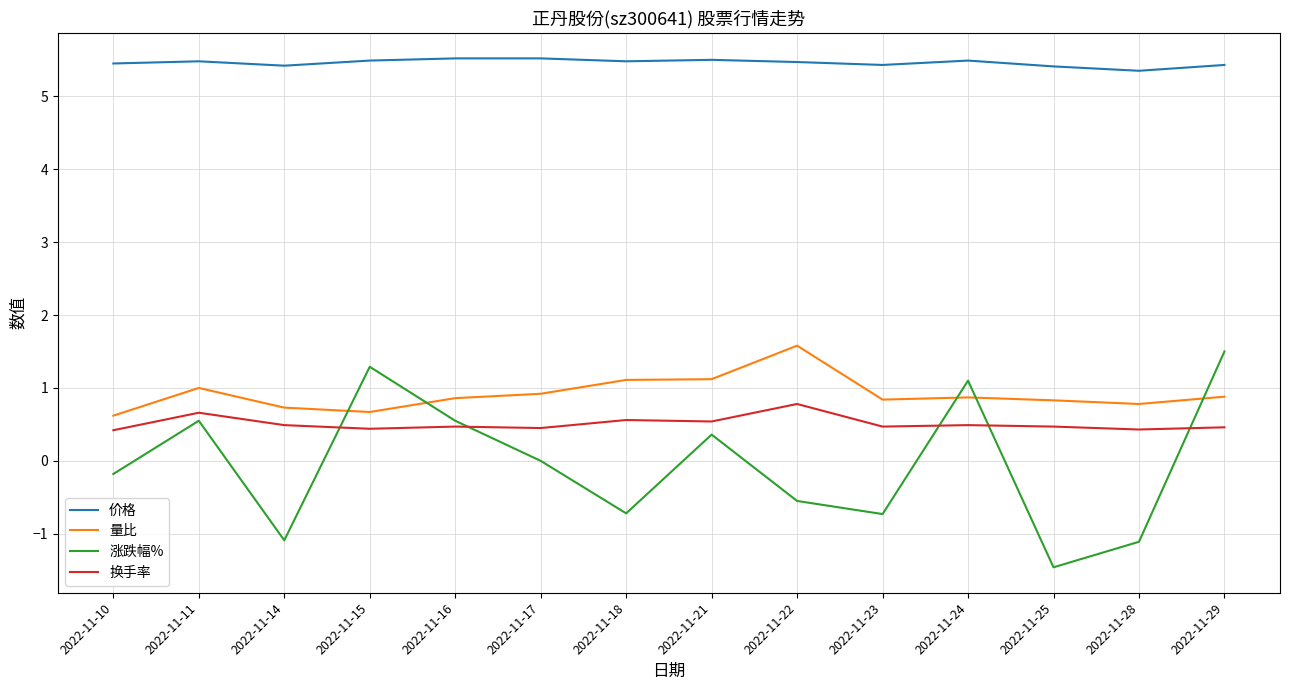

Count the number of categories in the chart.

14